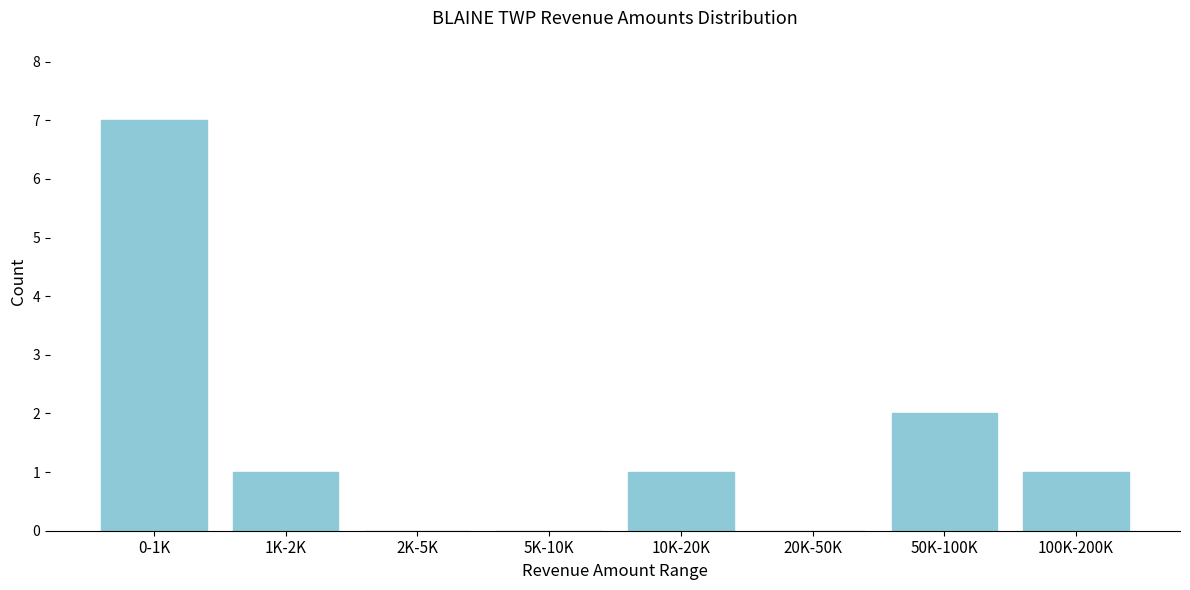

Reading left to right, list all the values displayed in this chart.

0-1K=7	1K-2K=1	2K-5K=0	5K-10K=0	10K-20K=1	20K-50K=0	50K-100K=2	100K-200K=1